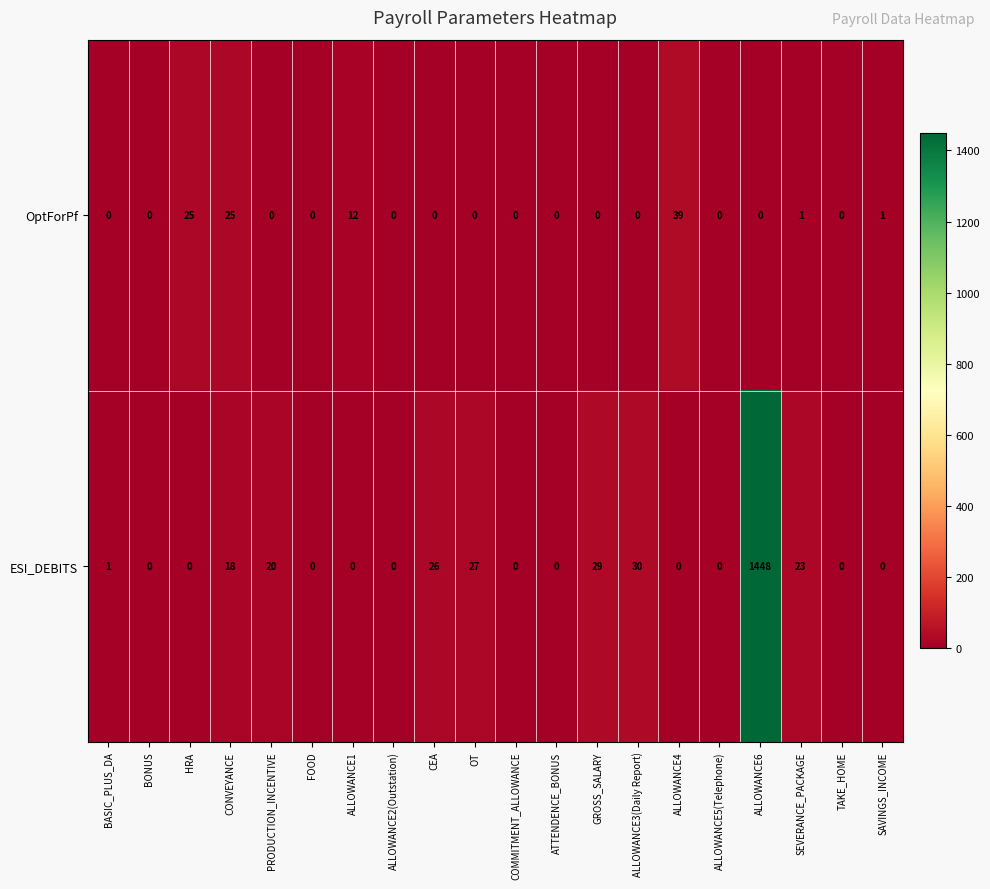

What is the difference between the maximum and second lowest values in the ESI_DEBITS series?

1448